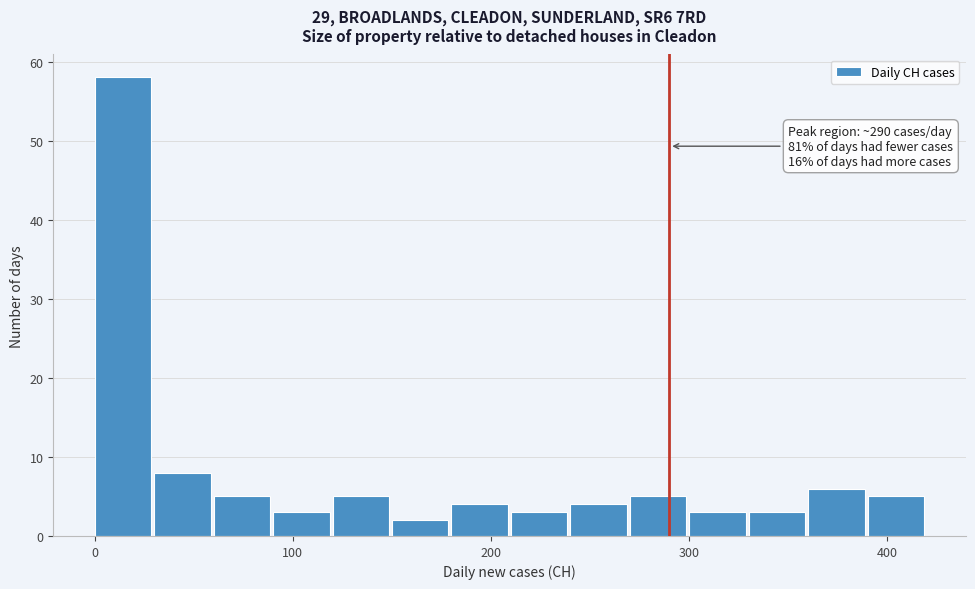

Around what value on the x-axis is the tallest bar? Give the approximate position of its centre, as read against the axis.

10